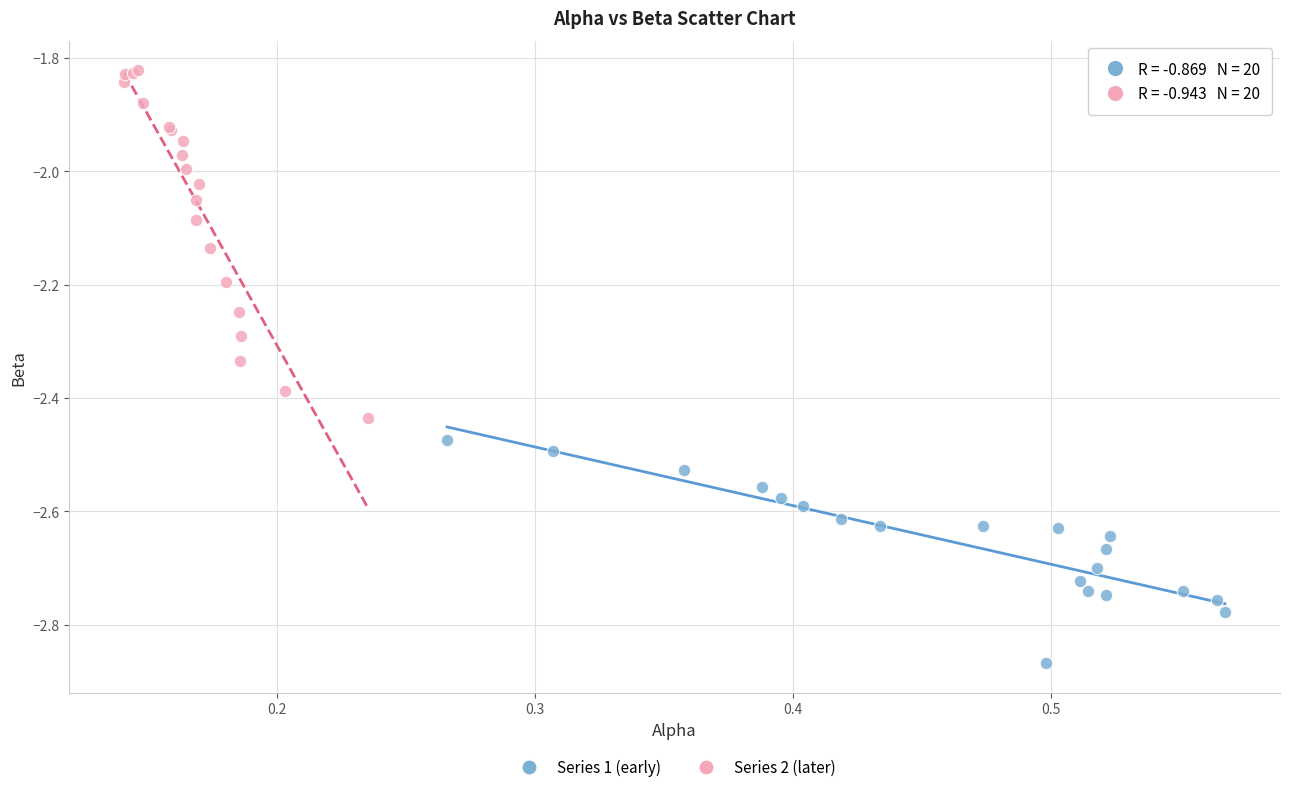

Which series contains the highest Y value?

Series 2 (later)